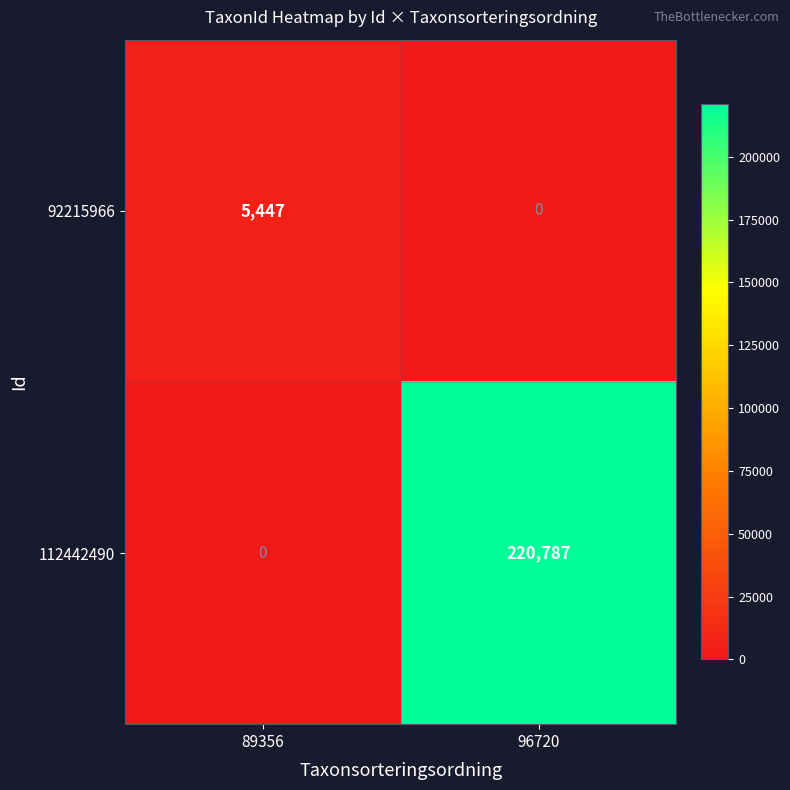

Is it true that 92215966 equals 5447 at 89356?

True